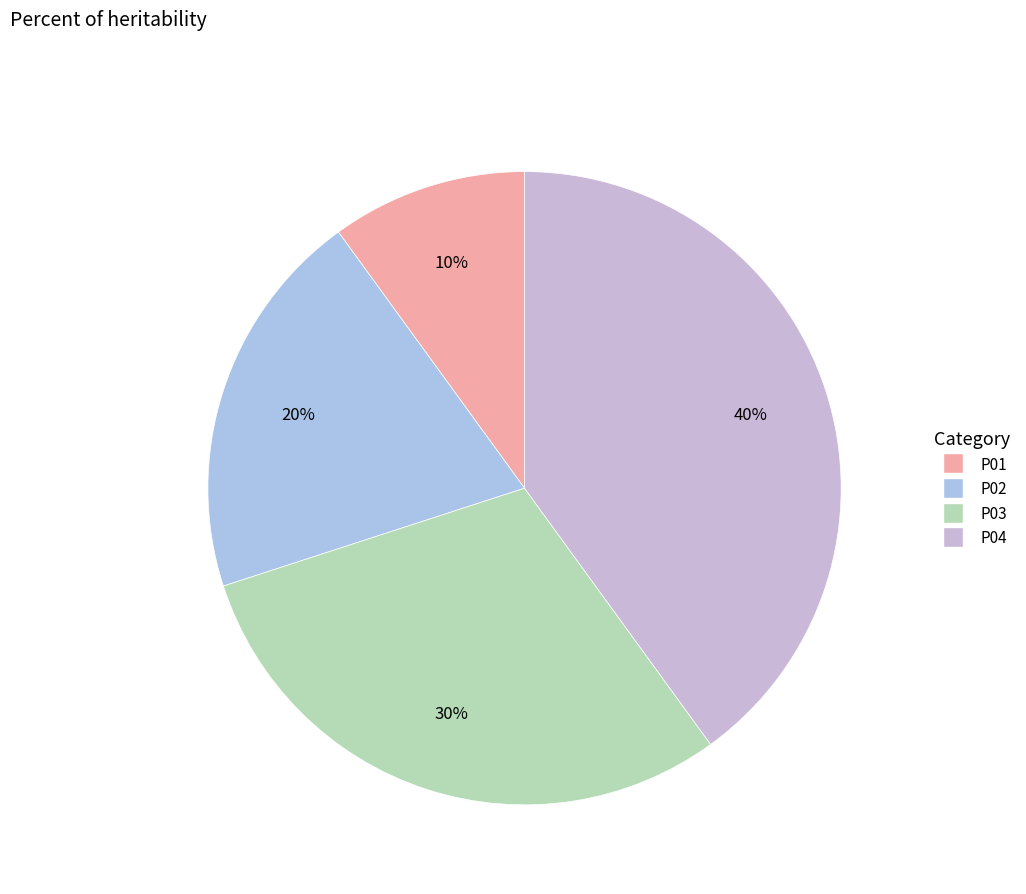

Between P04 and P02, which is larger?

P04